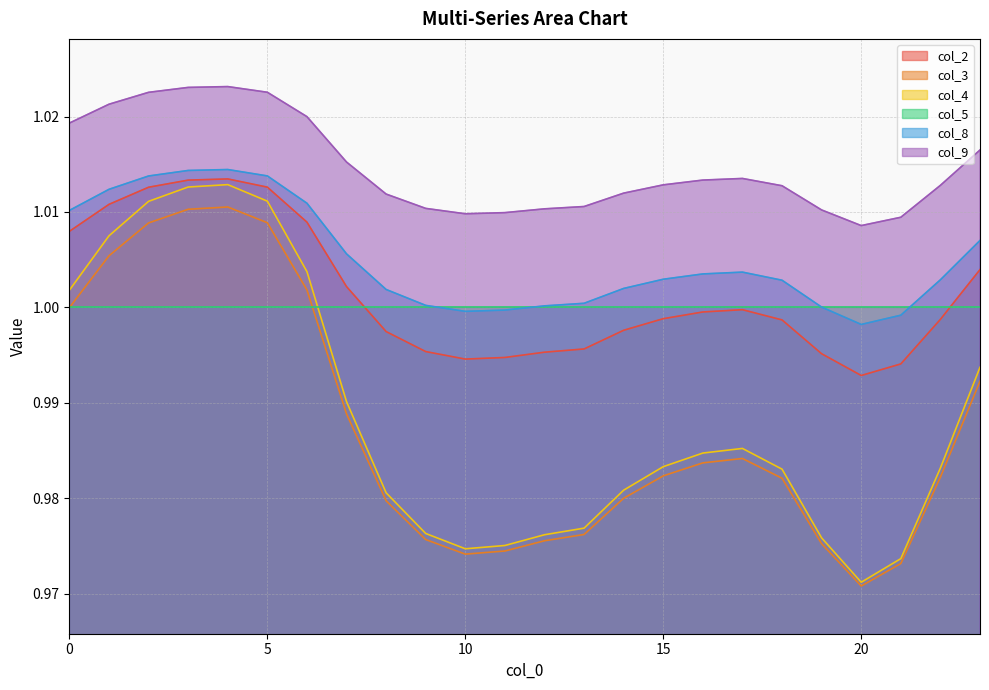

The value of col_3 at 19 is 1.5. True or false?

False